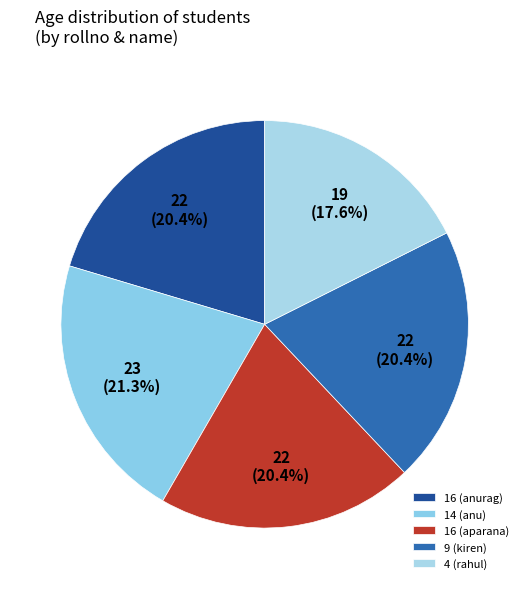

How many slices are in this pie chart?

5